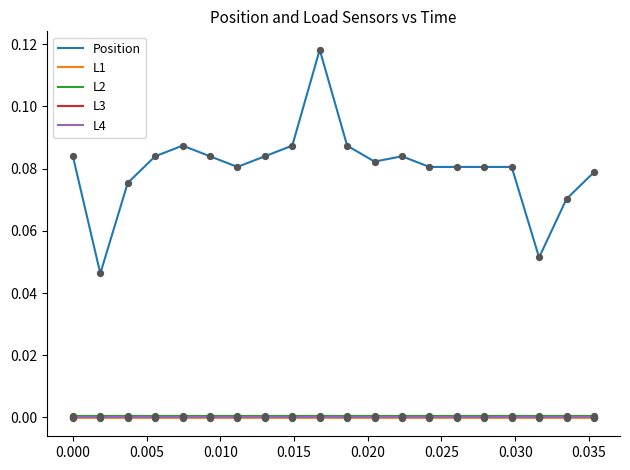

Which series has the largest total across all categories?

Position